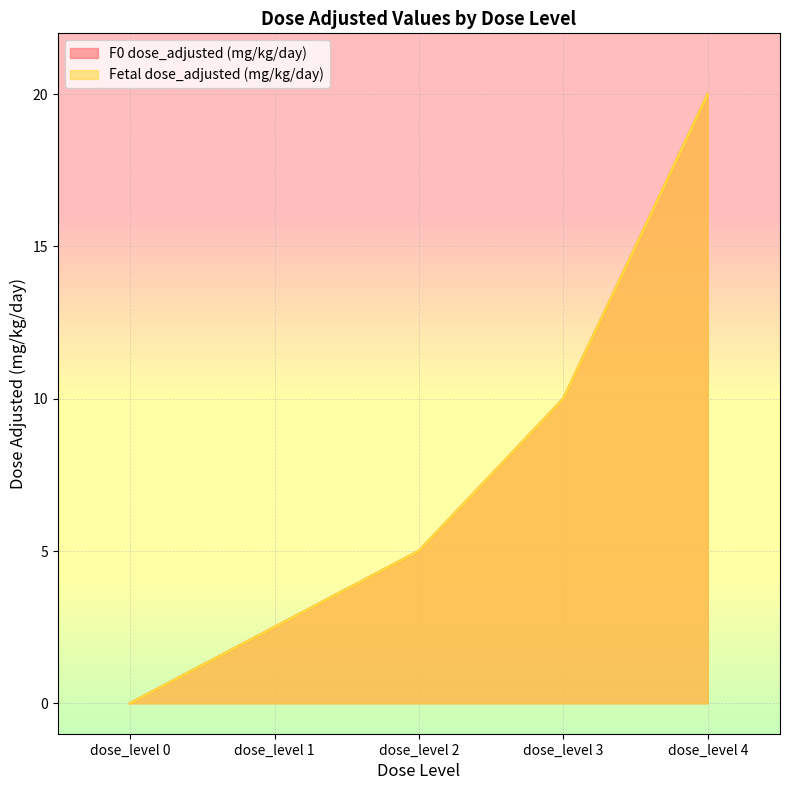

True or false: Fetal dose_adjusted (mg/kg/day) has more than 1 interior local peaks.

False